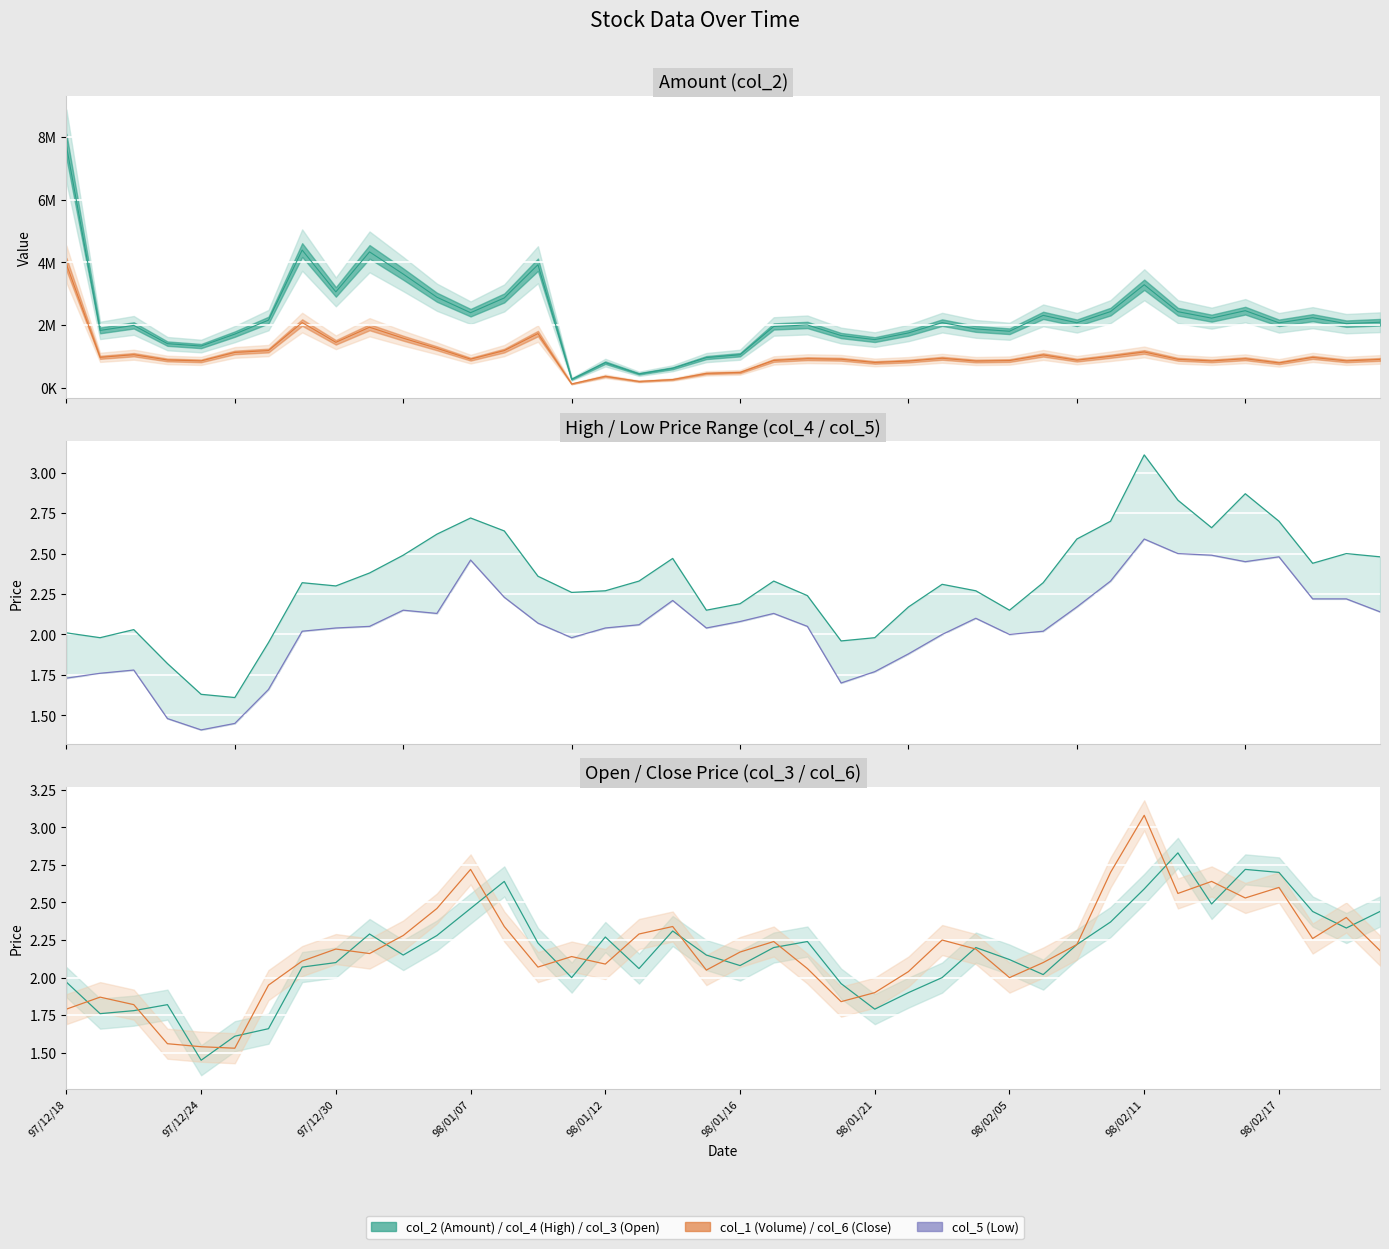

Which category has the highest value in the col_4 (High) series?

98/02/11